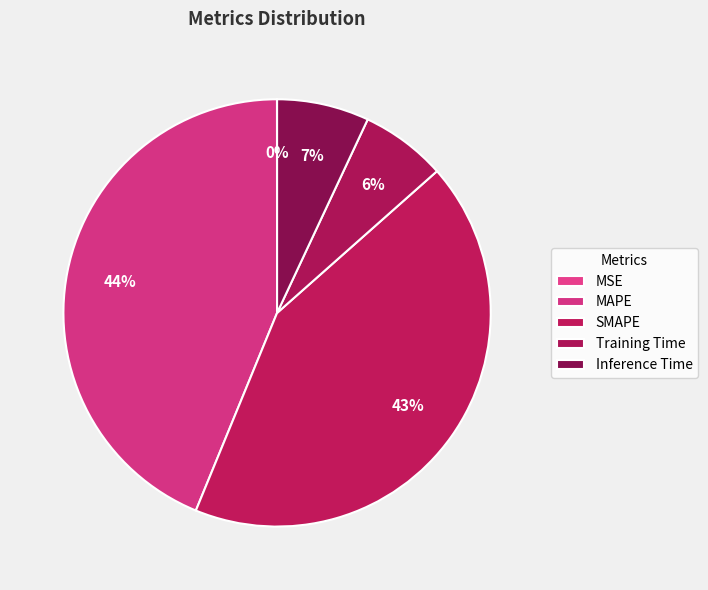

How many segments does this pie chart have?

5